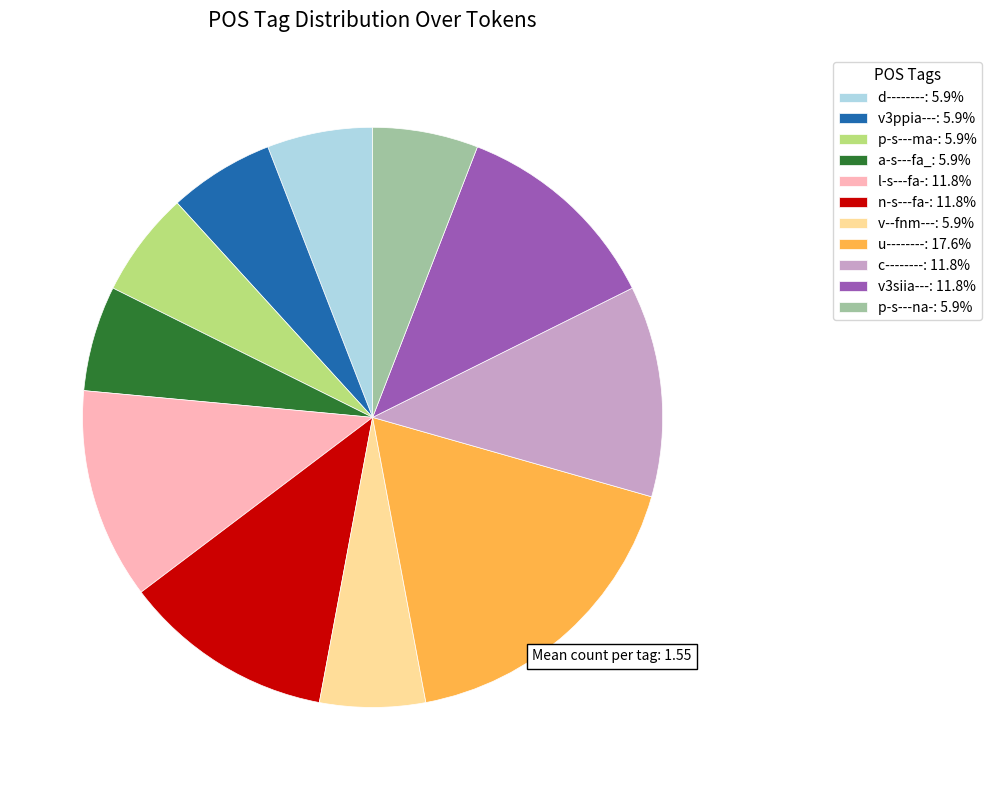

The v--fnm--- slice represents 11% of the pie. True or false?

False